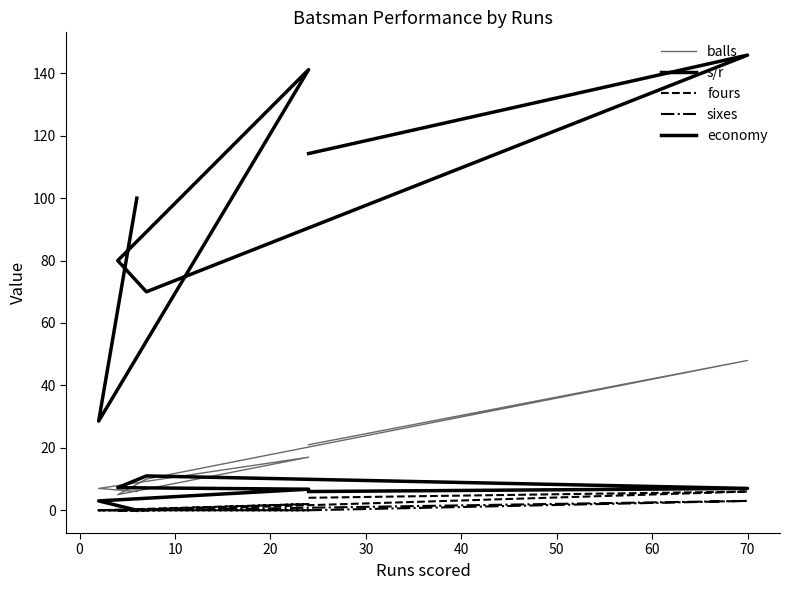

What is the difference between the highest and lowest values at 50?

100.0